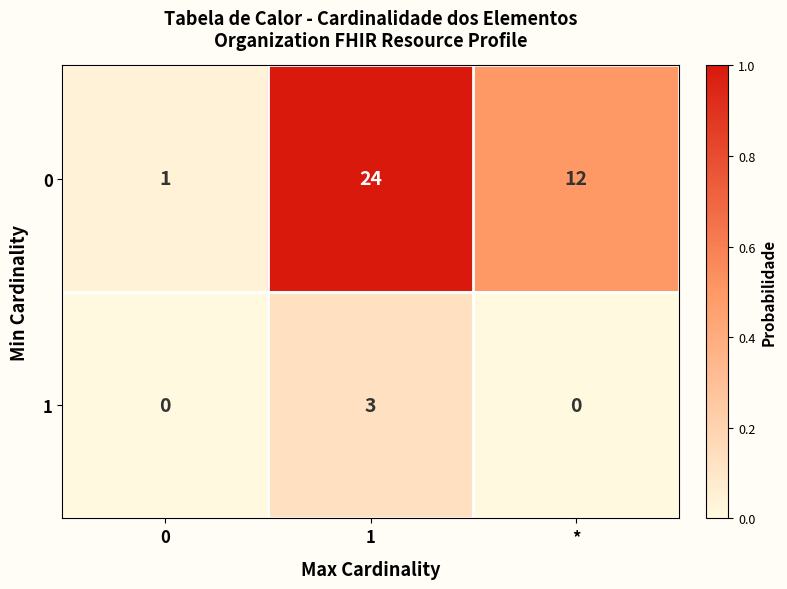

How many series are shown in this chart?

2